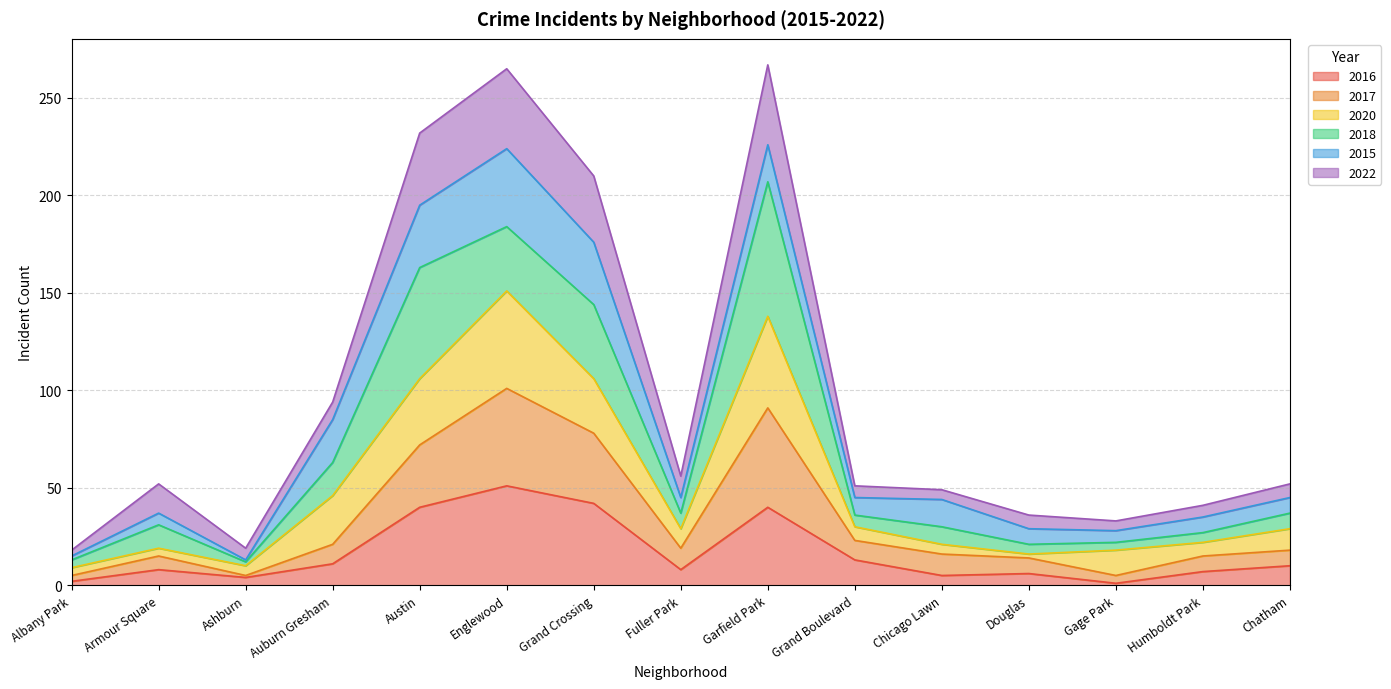

At which category does 2016 reach its first local peak?

Armour Square